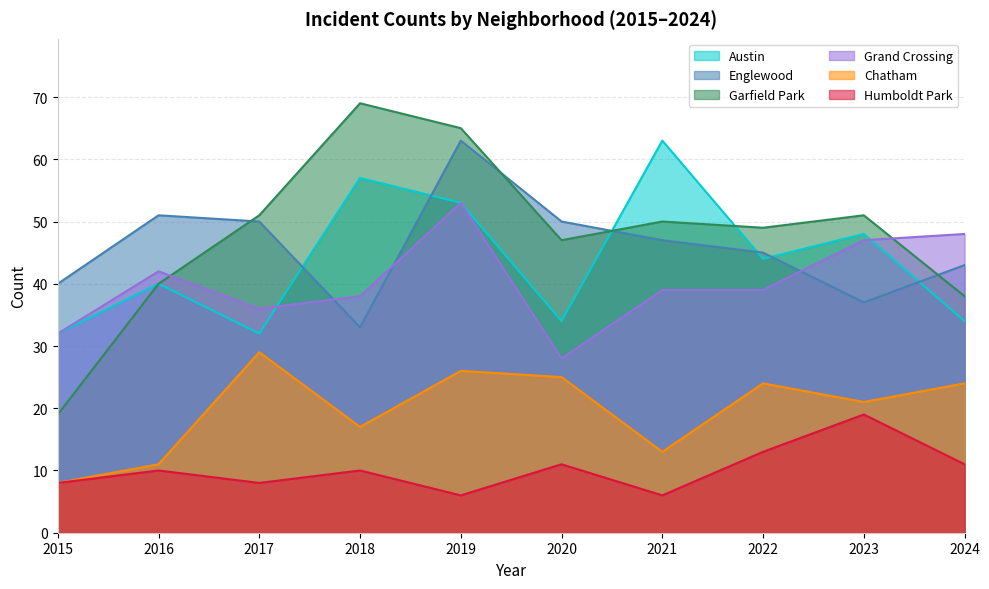

Rank the series by their maximum value, from lowest to highest.

Humboldt Park, Chatham, Grand Crossing, Austin, Englewood, Garfield Park